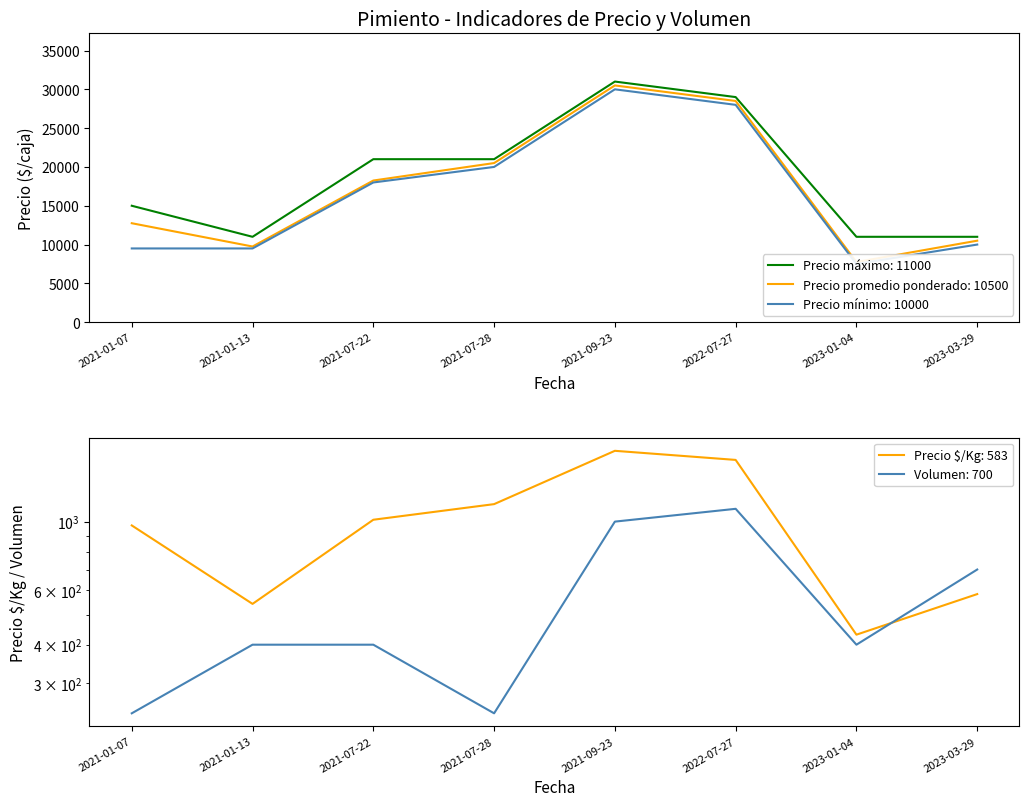

Between 2021-09-23 and 2022-07-27, which series saw the biggest shift?

Precio máximo